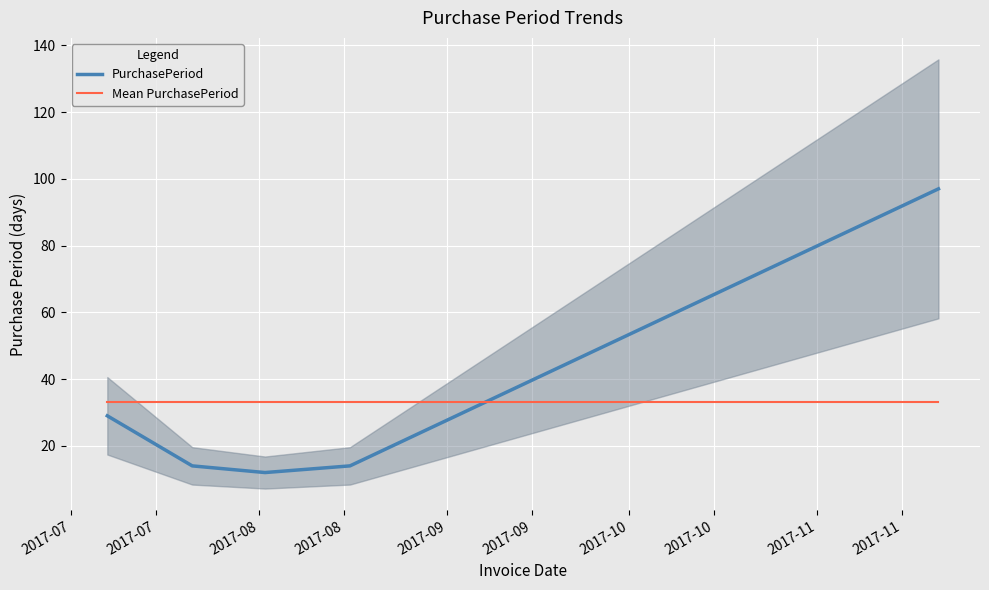

How many intersections are there between Mean PurchasePeriod and PurchasePeriod?

1